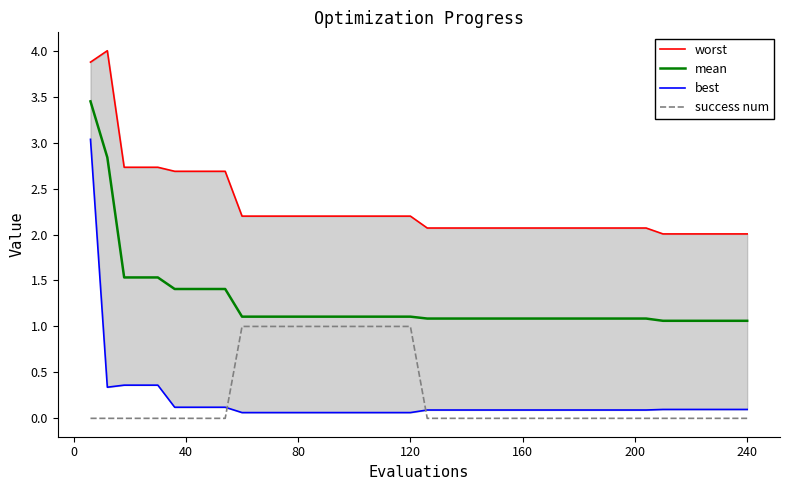

True or false: mean and success num intersect in this chart.

False